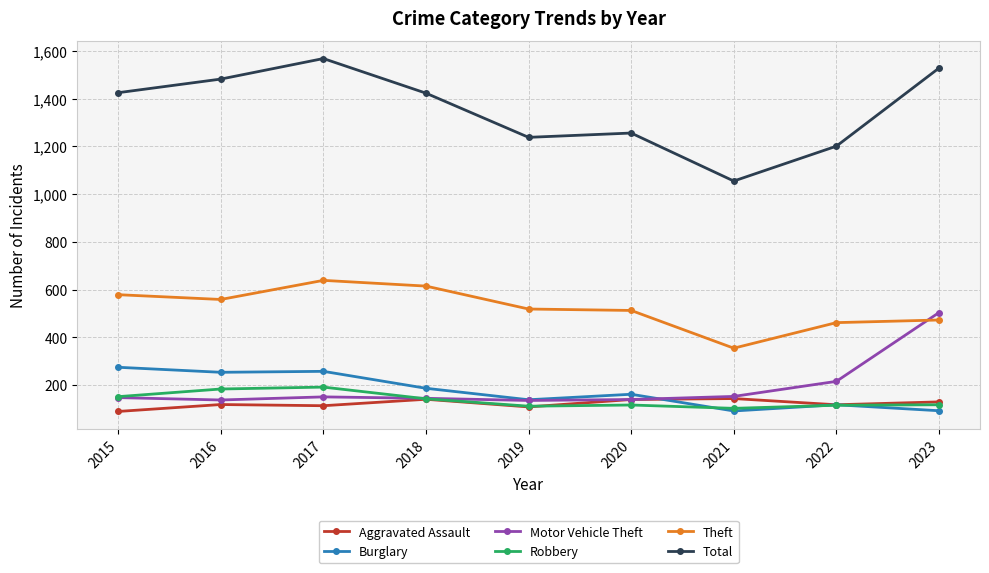

What is the lowest value of the Aggravated Assault series?

90